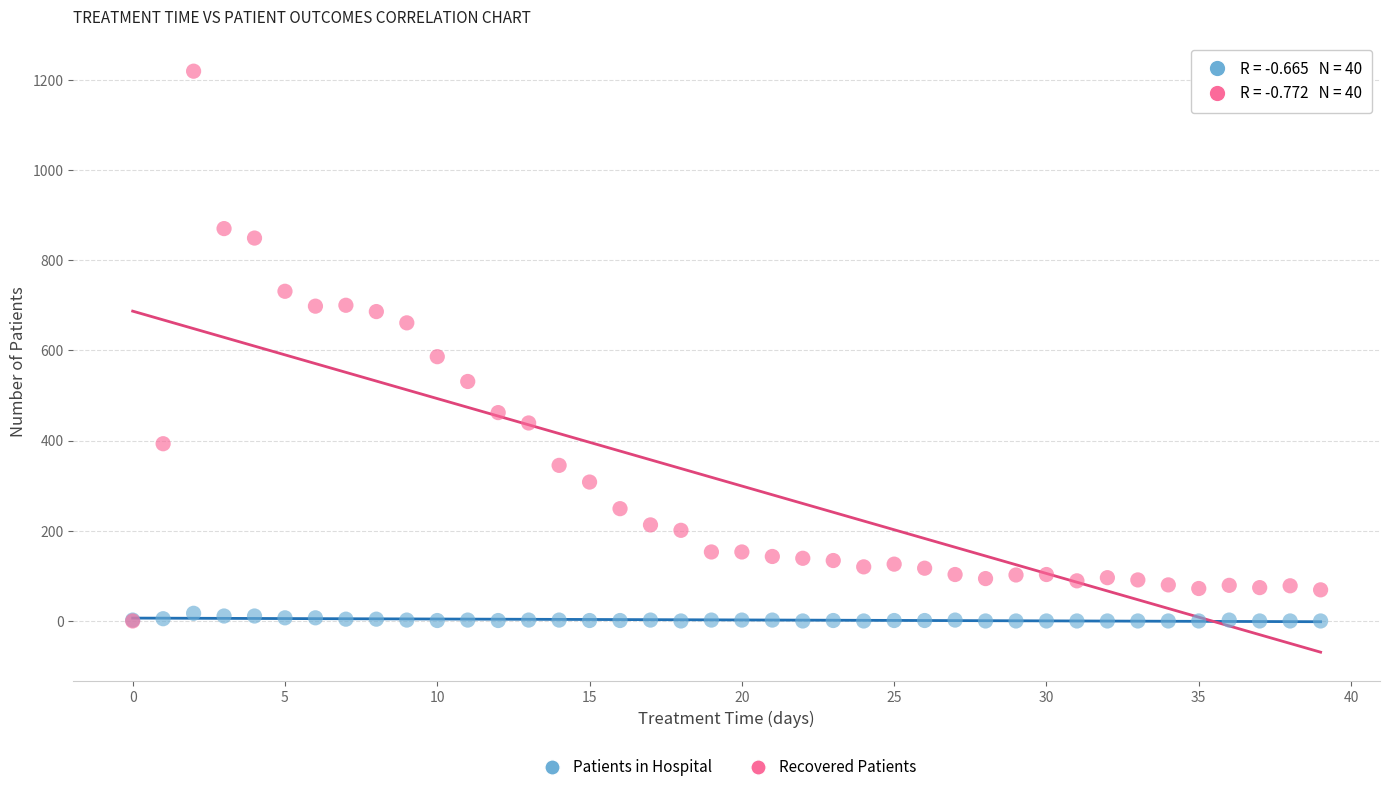

Across all series, what Y value is closest to 609?

586